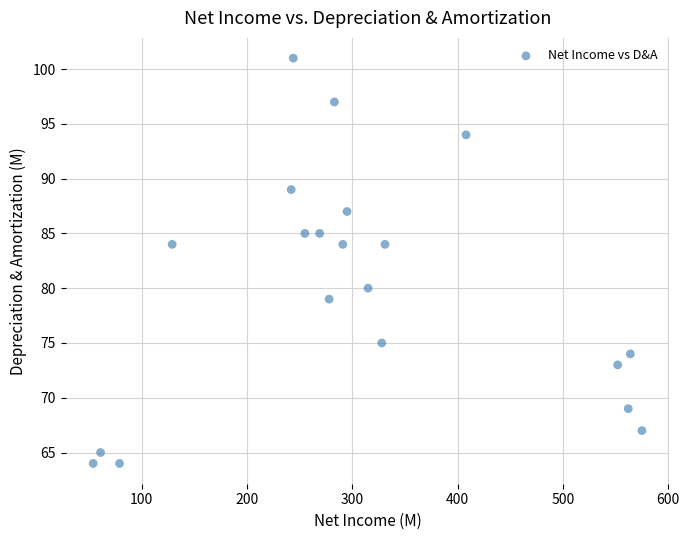

What is the range of X values (max minus min)?

521